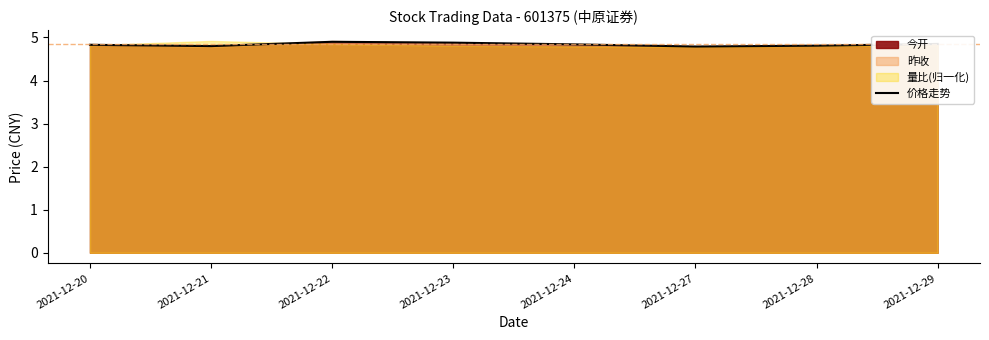

List the labels in order of value, largest first.

2021-12-22, 2021-12-23, 2021-12-29, 2021-12-24, 2021-12-20, 2021-12-28, 2021-12-21, 2021-12-27